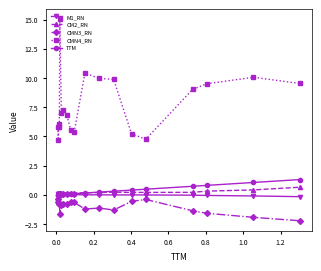

True or false: TTM and CMN4_RN cross at least once.

False